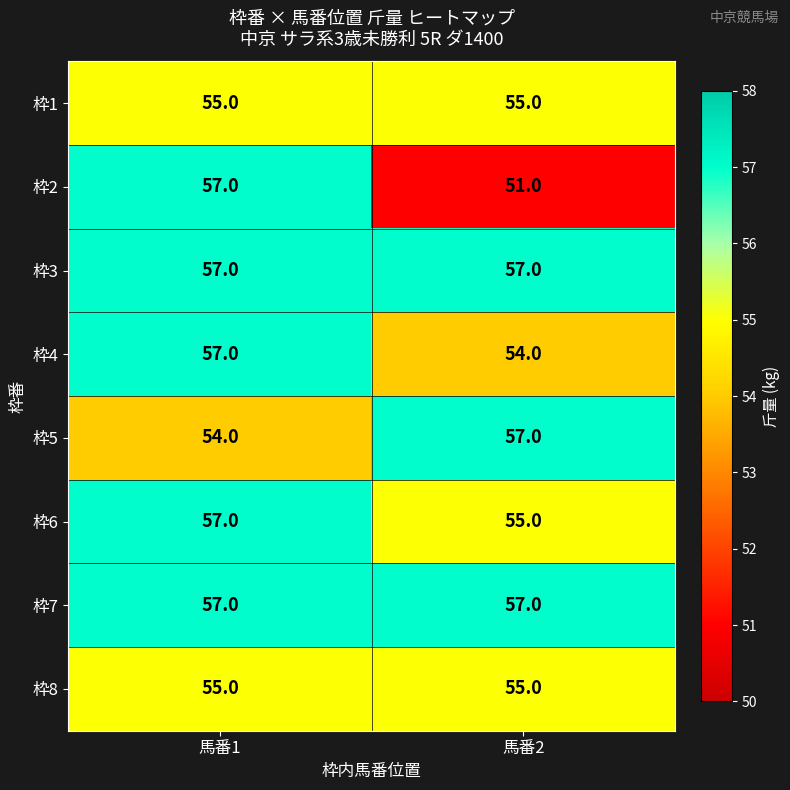

Which series has the widest spread of values?

枠2